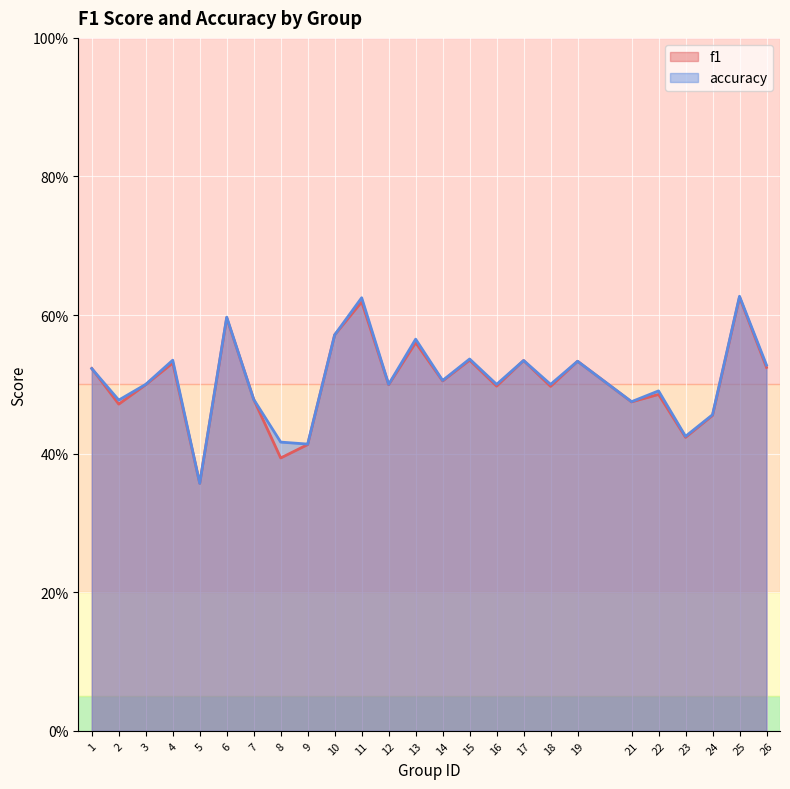

True or false: accuracy and f1 cross at least once.

True